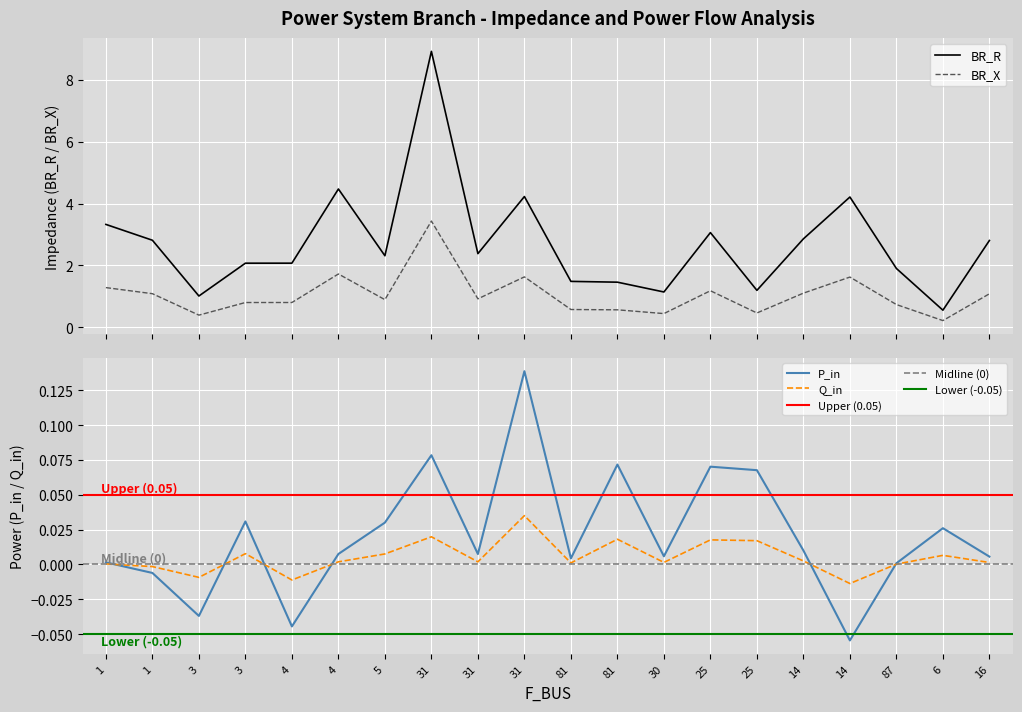

What is the difference between the maximum and minimum values in the BR_X series?

3.2